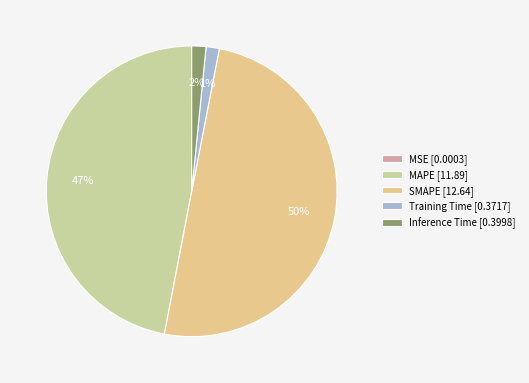

Is the sum of MSE and MAPE greater than half?

No